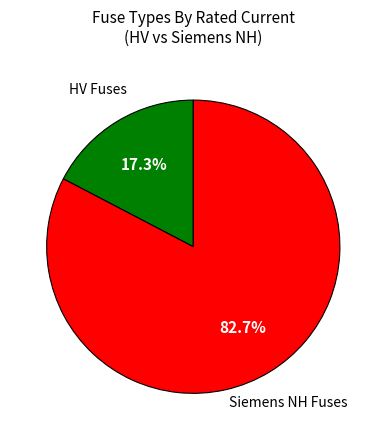

How many slices are in this pie chart?

2